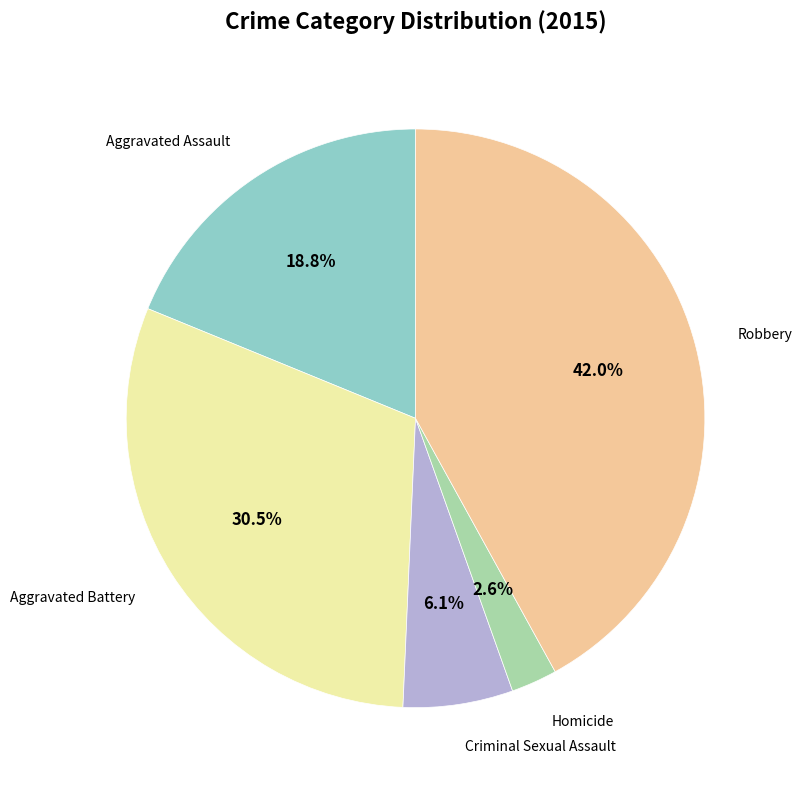

Which category has the smallest portion of the pie?

Homicide